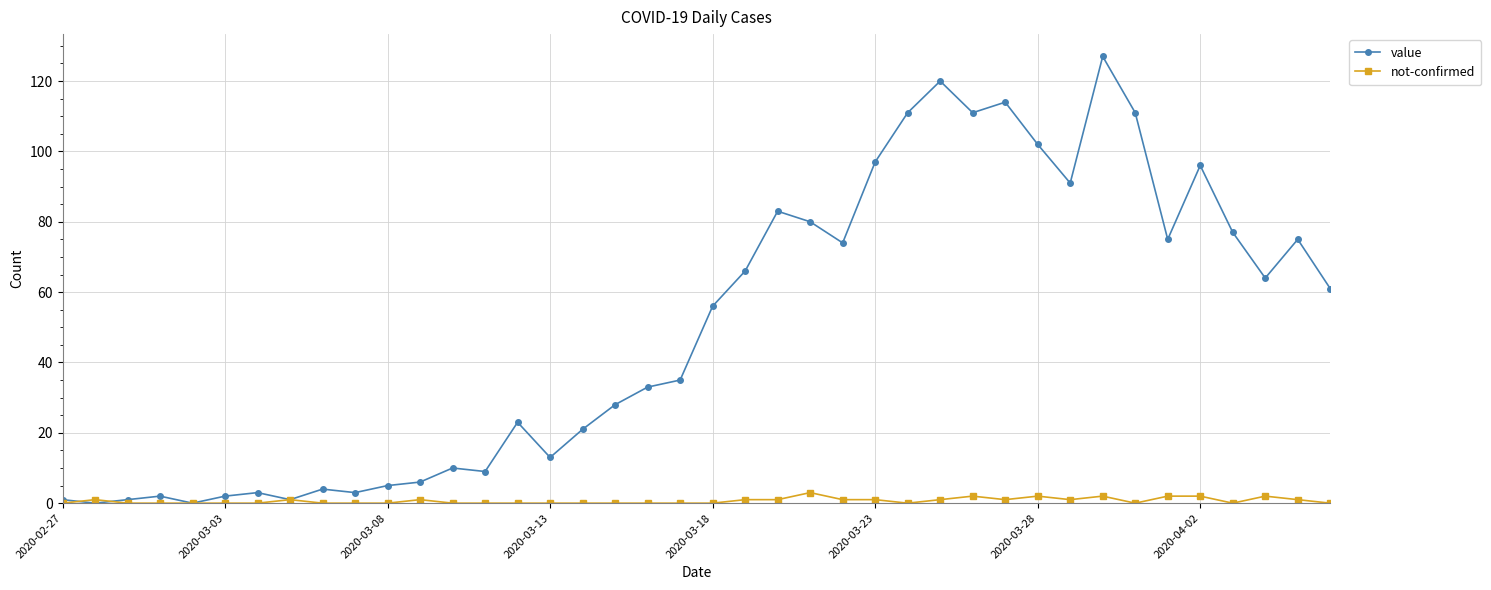

True or false: value has more than 1 interior local peaks.

True